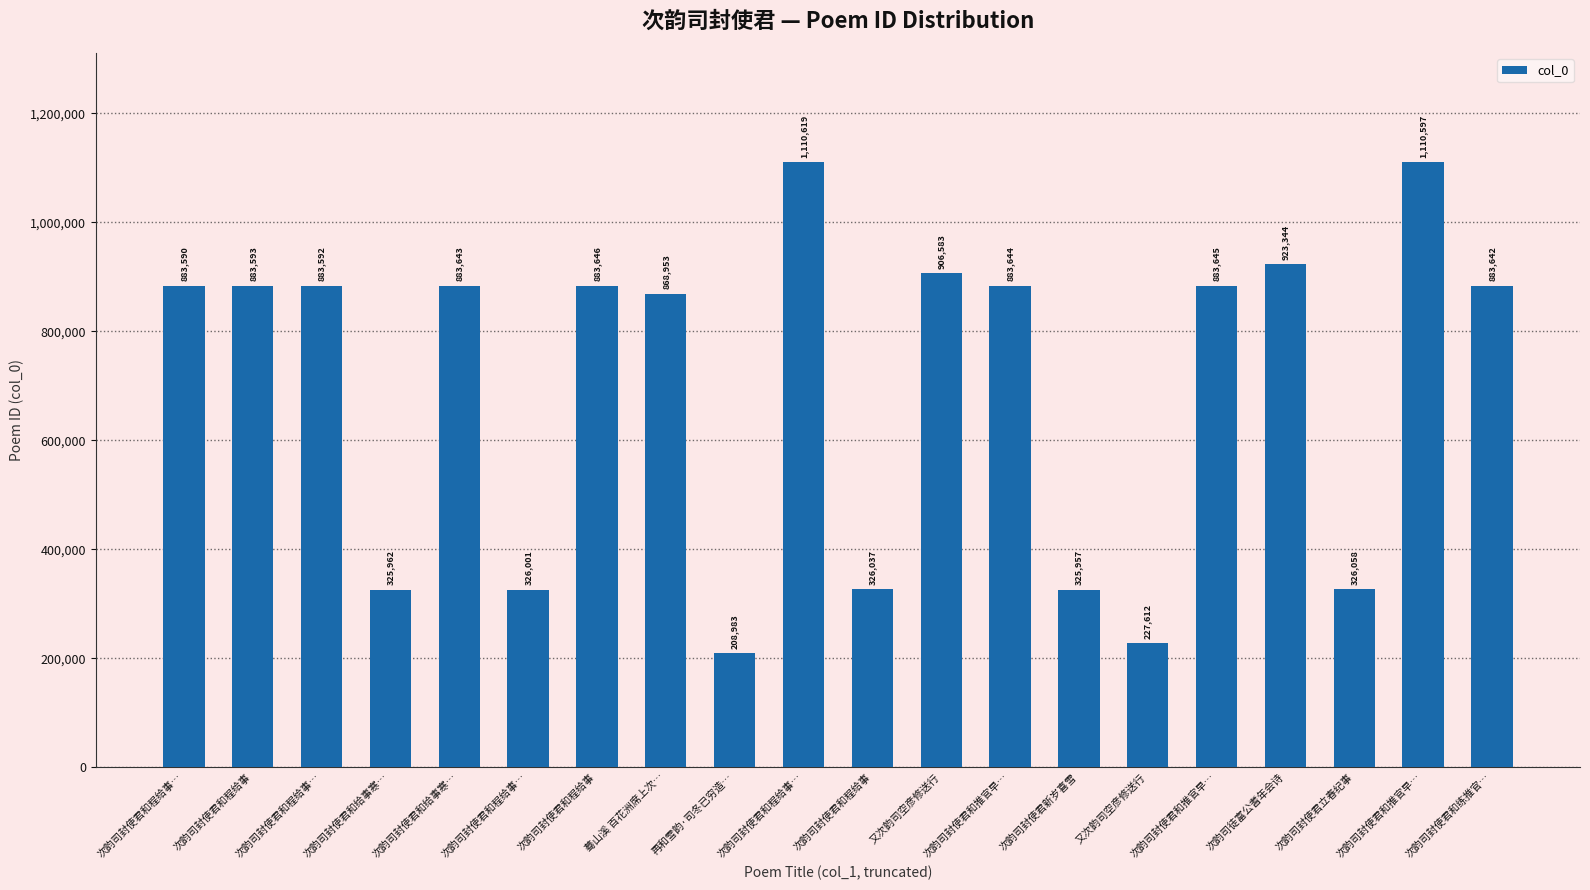

Where does the data first go above 883593?

次韵司封使君和给事寒…